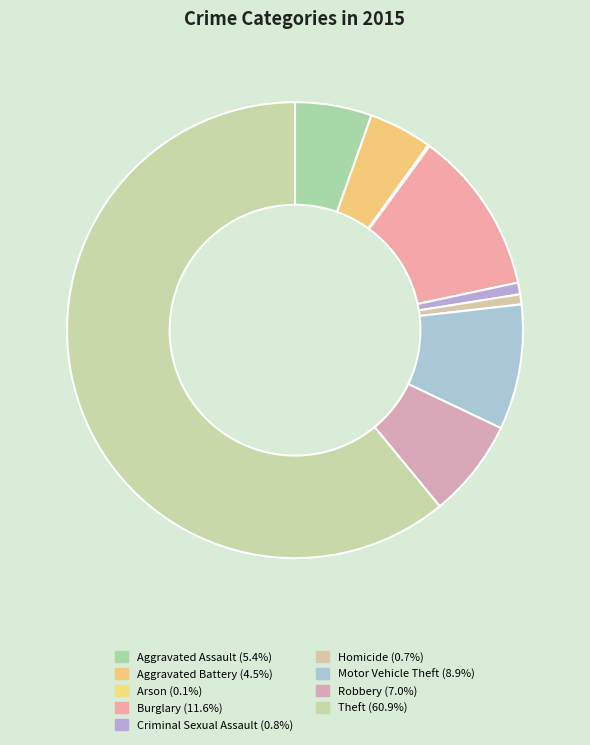

To the nearest percent, what percentage of the pie is Homicide?

1%